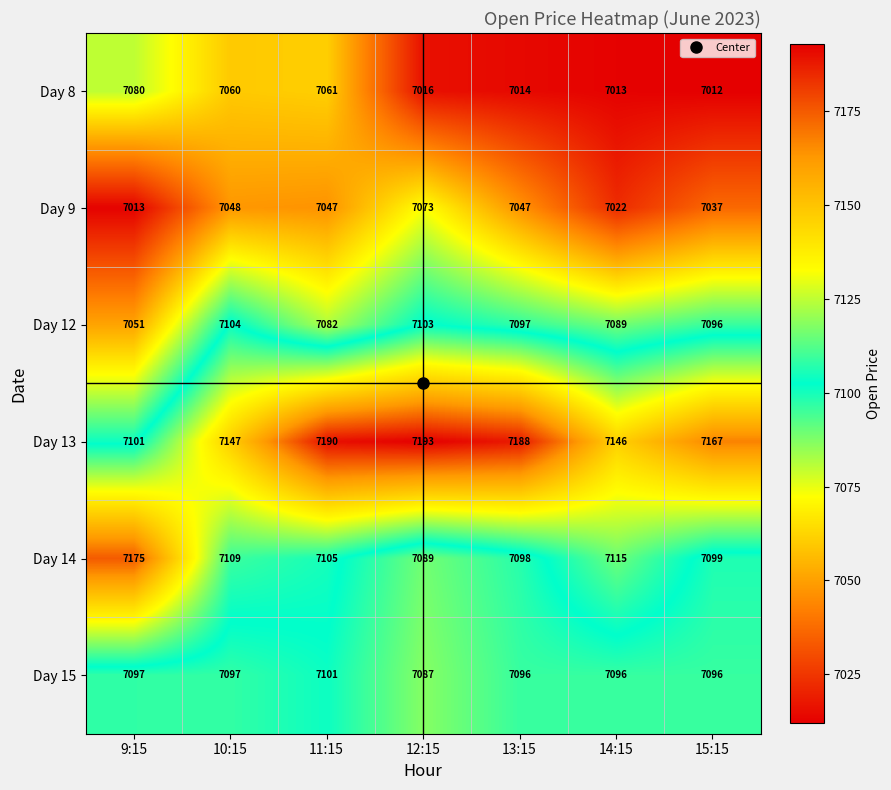

Read the Day 13 value at 12:15, to the nearest 10.

7190